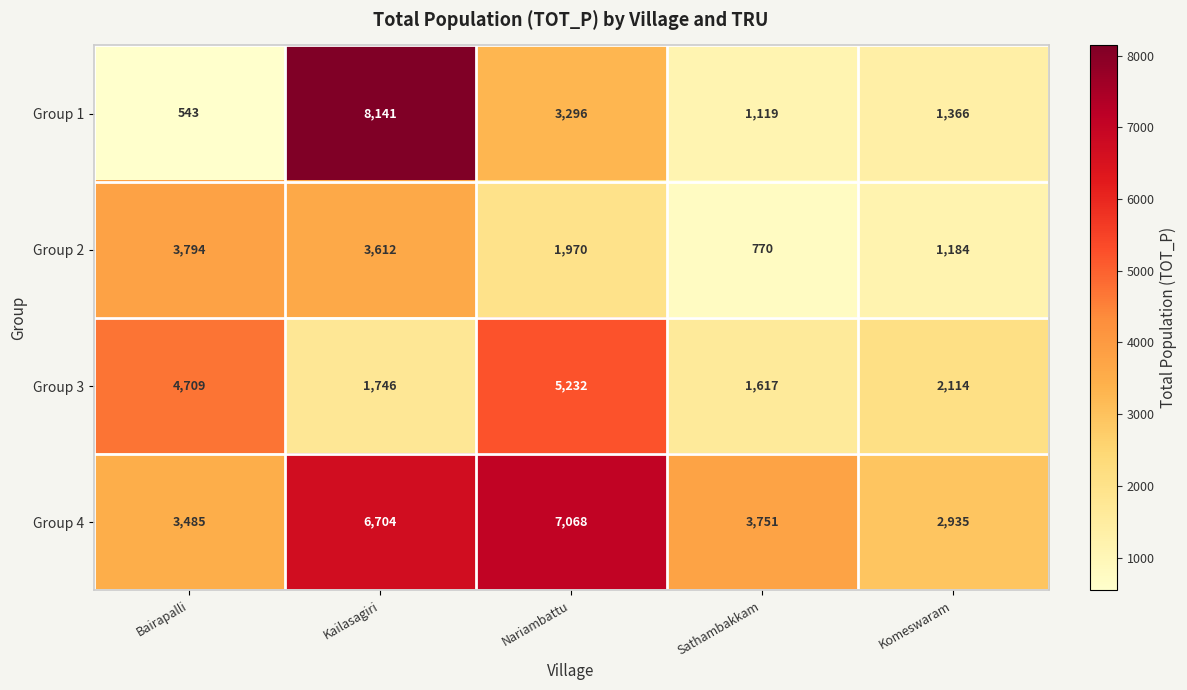

What is the sum of all Group 4 values?

23943